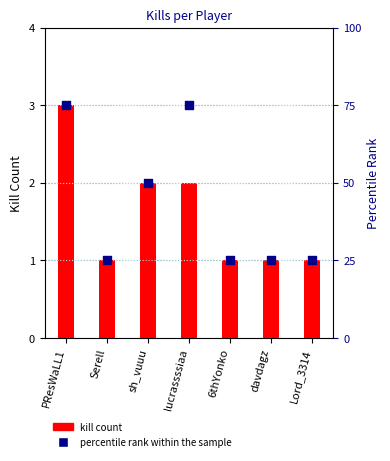

Is the value of kill count at Lord_3314 greater than the value of percentile rank within the sample at 6thYonko?

No